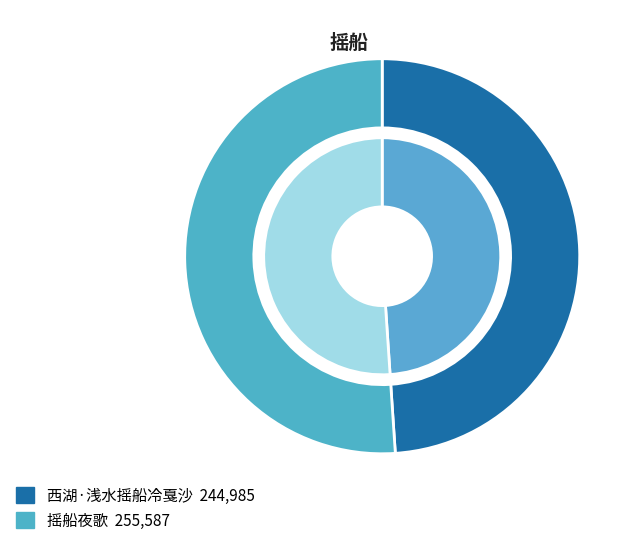

How many segments does this pie chart have?

2